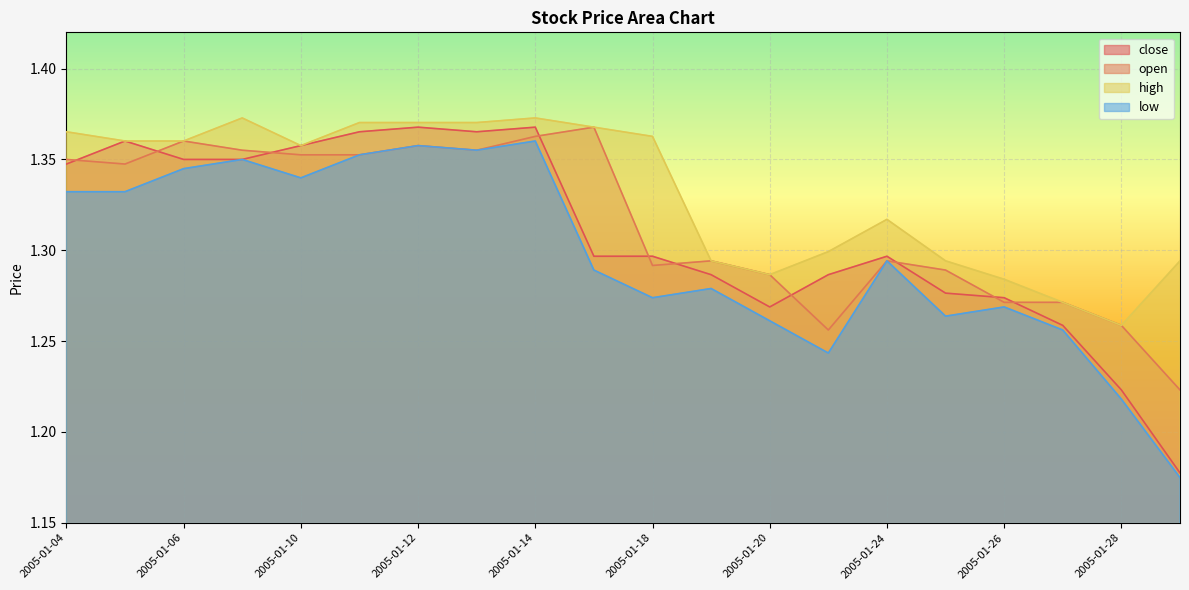

At which label does low reach its minimum?

2005-01-31